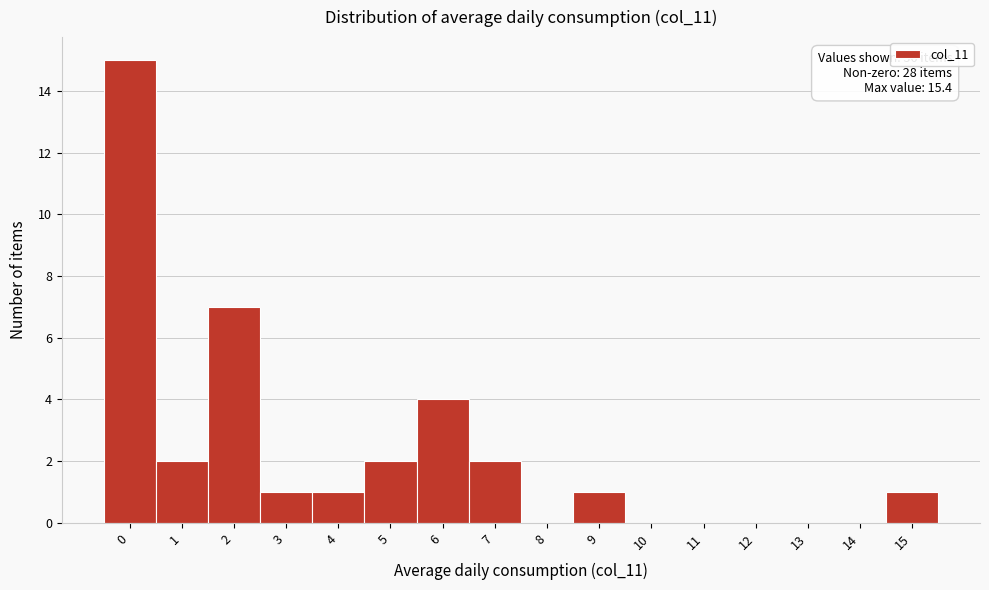

Reading left to right, what are all the values shown in this chart?

0=15	1=2	2=7	3=1	4=1	5=2	6=4	7=2	8=0	9=1	10=0	11=0	12=0	13=0	14=0	15=1